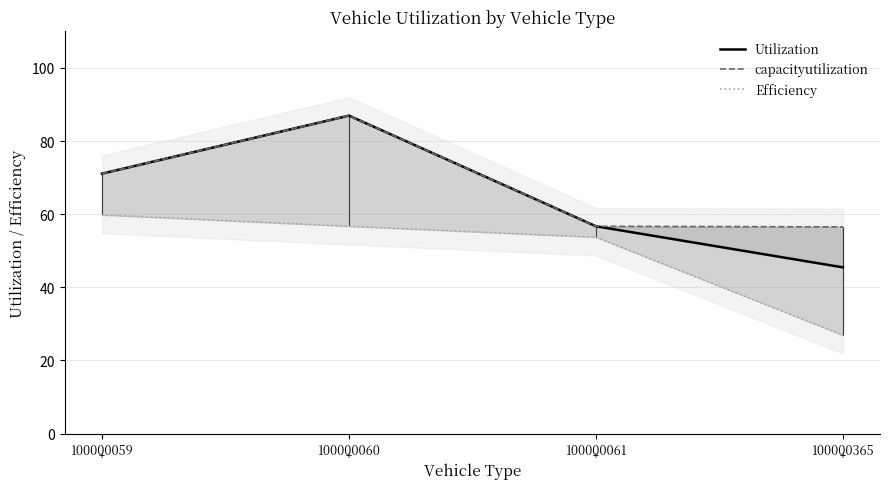

True or false: Utilization and capacityutilization cross at least once.

False